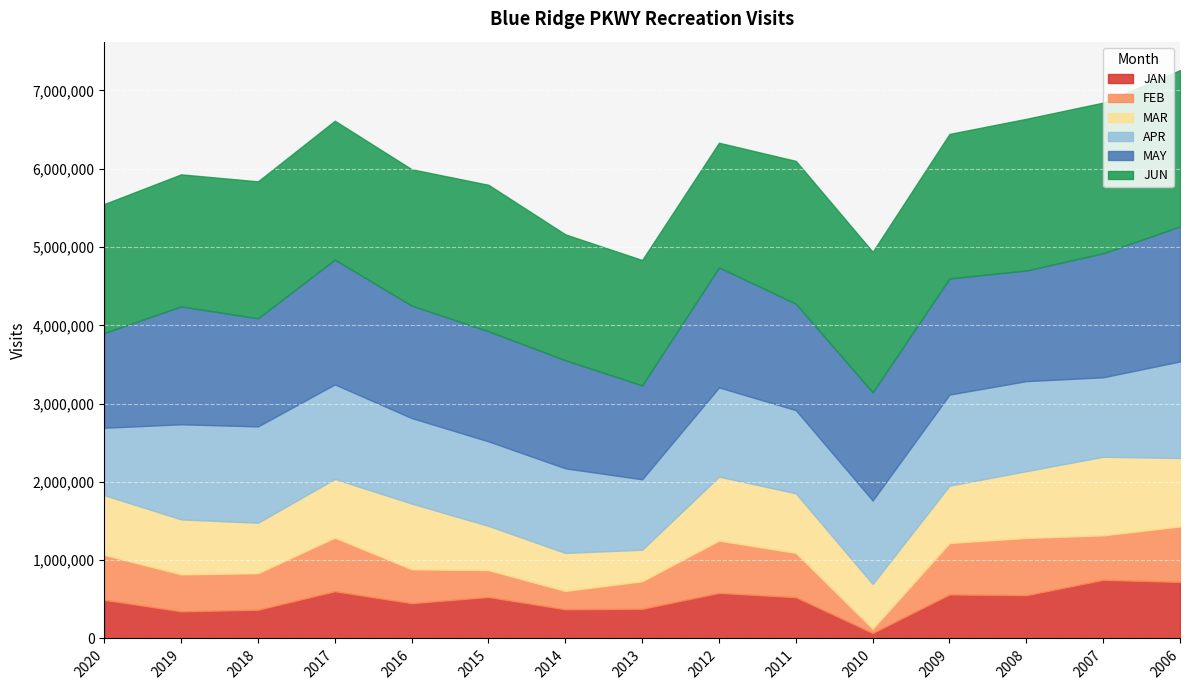

At which label is APR closest to 1046850?

2011